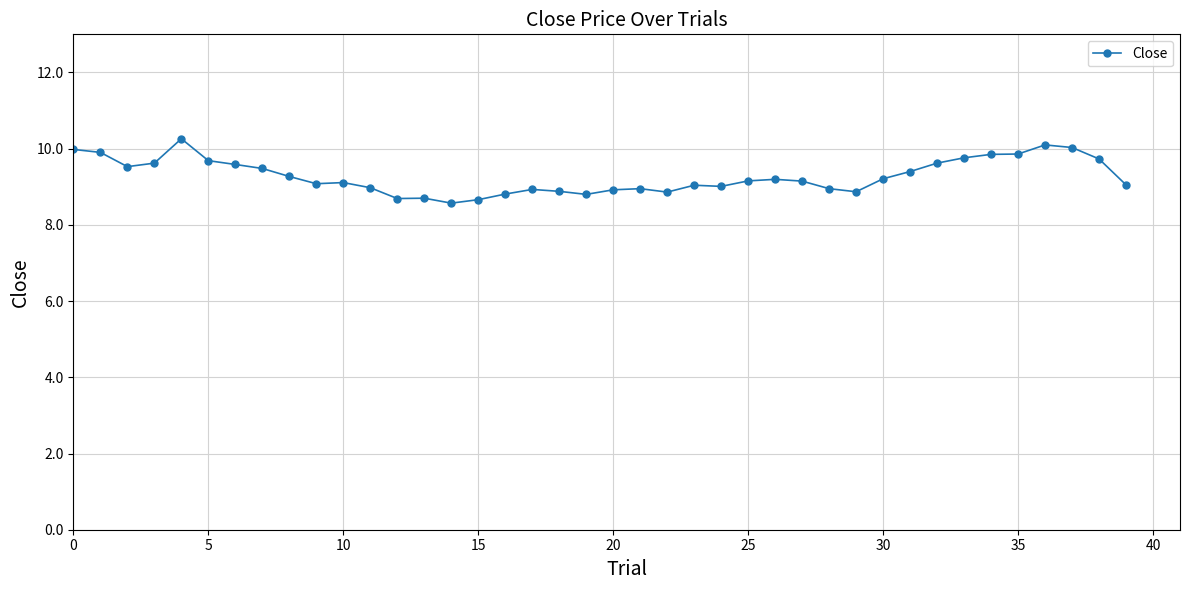

What is the sum of all values?

371.2